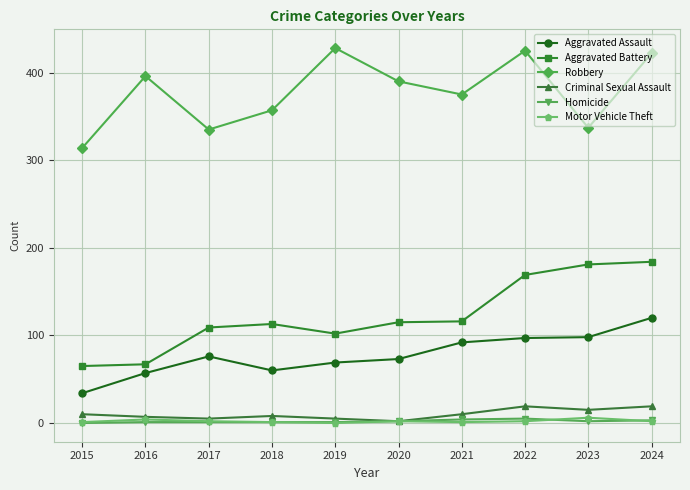

What is the maximum value shown in the chart?

428